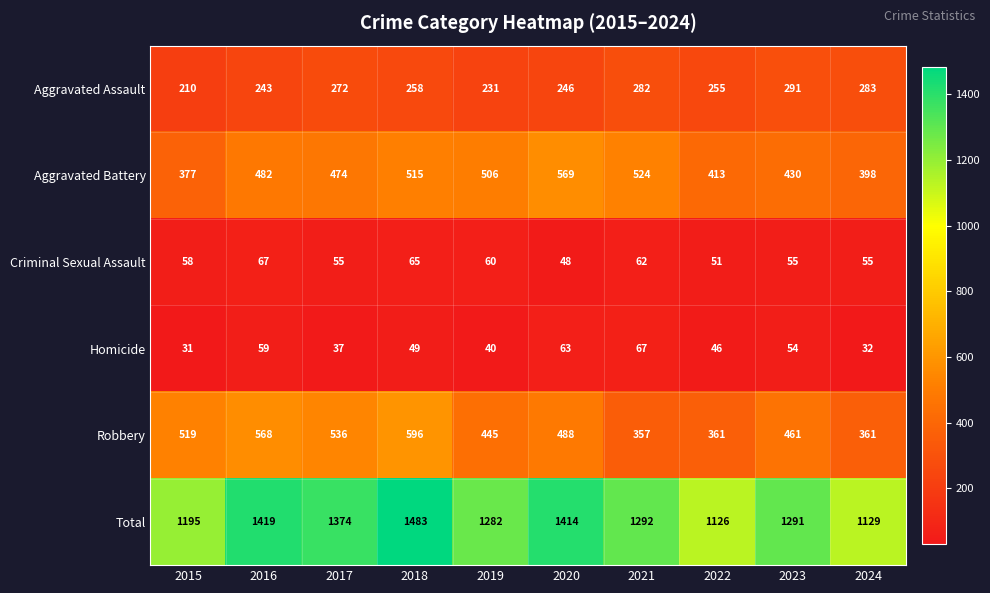

What is the greatest value displayed?

1483